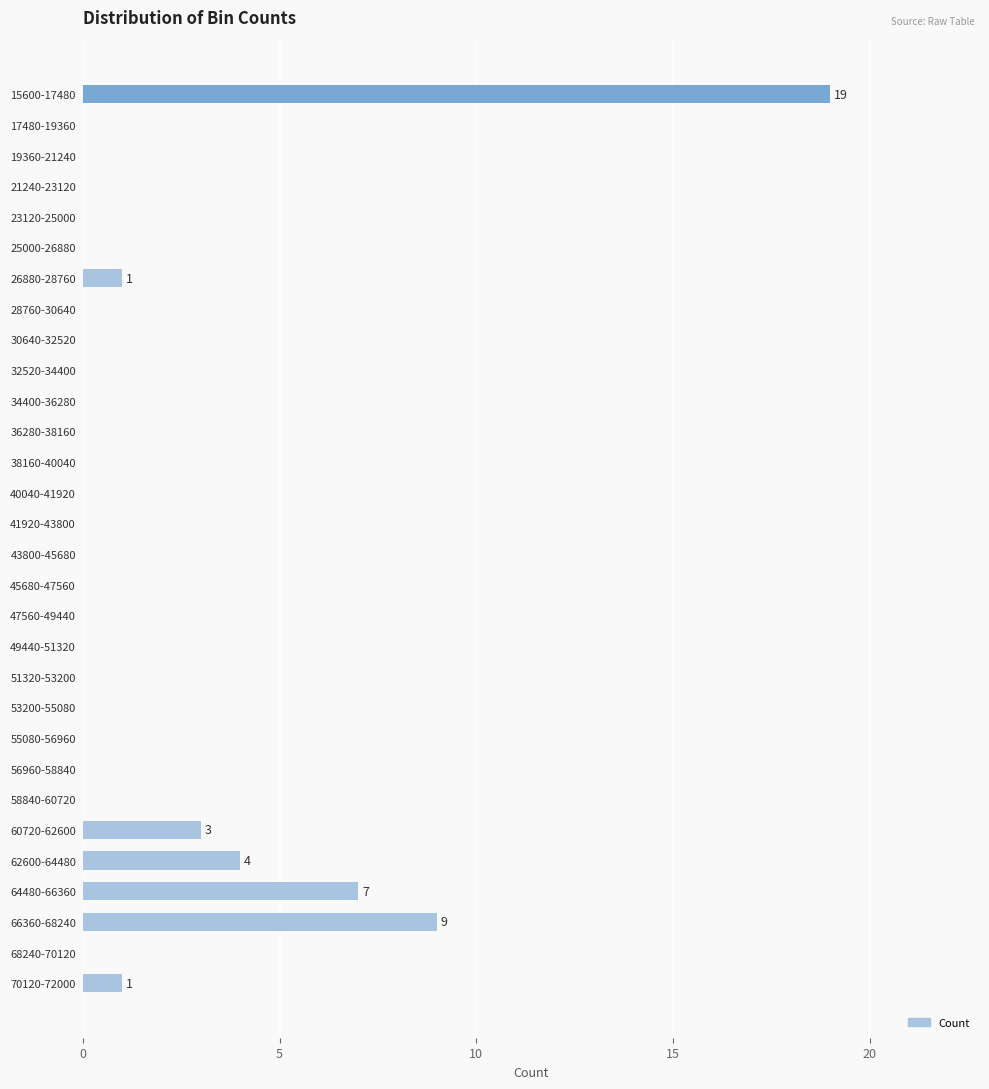

The chart shows a value of 0 at 40040-41920. True or false?

True